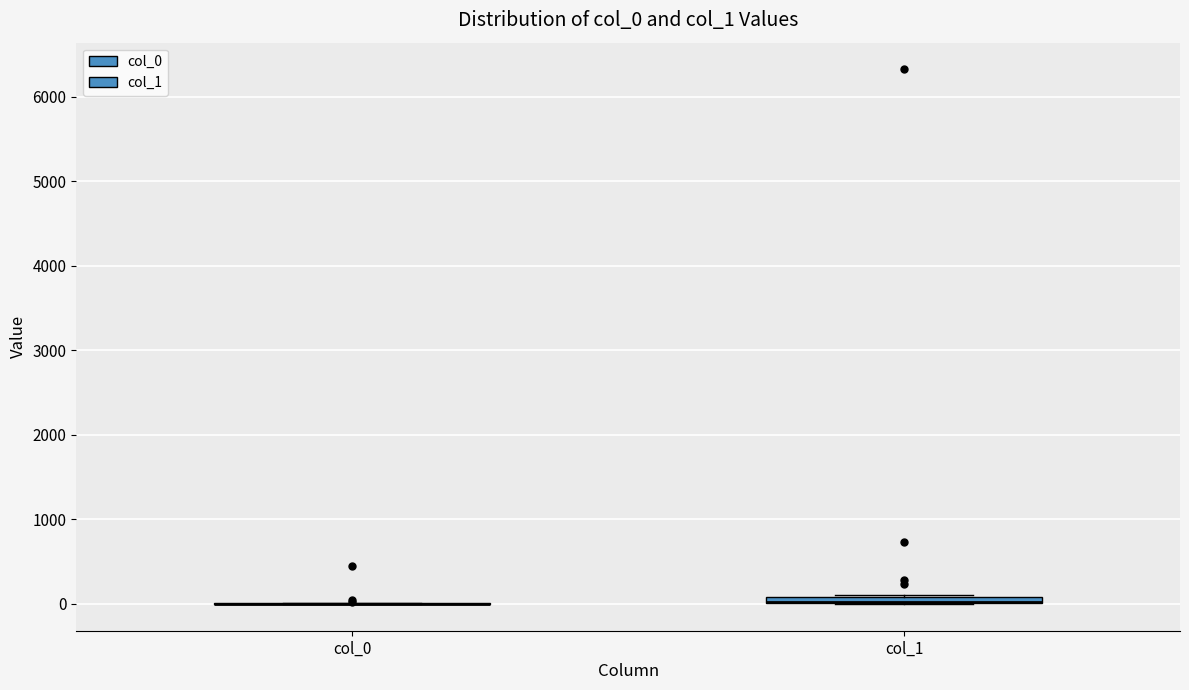

Where is the lower edge of the box for col_1 on the y-axis? The values are not printed on the chart, so give them approximately, as read against the axis.

0